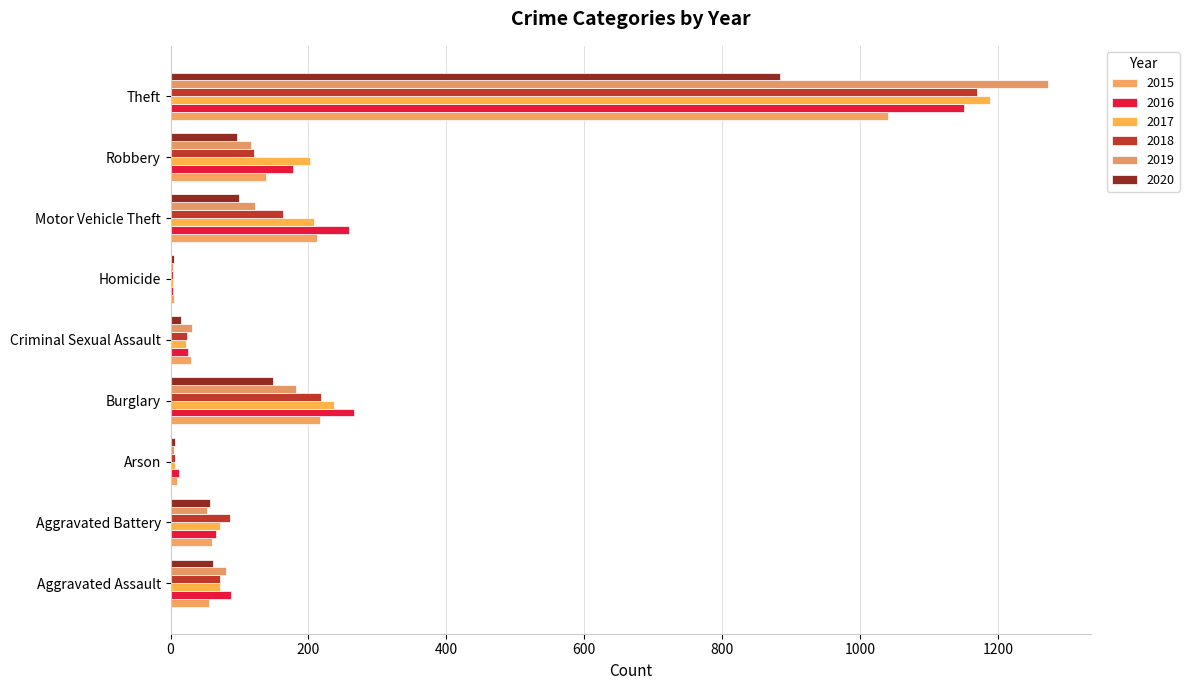

Count the number of categories in the chart.

9